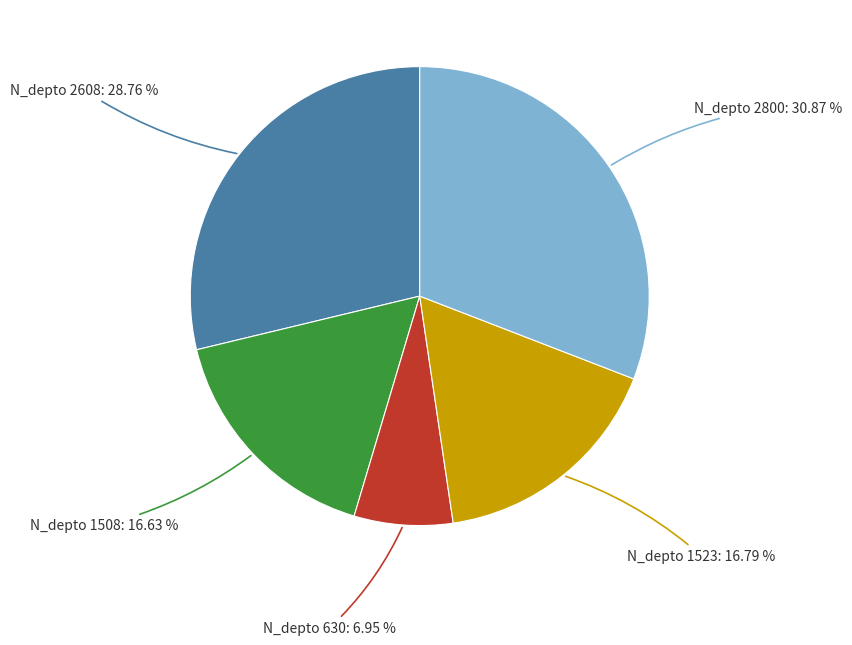

To the nearest percent, what is the difference between the largest and smallest slice percentages?

24%